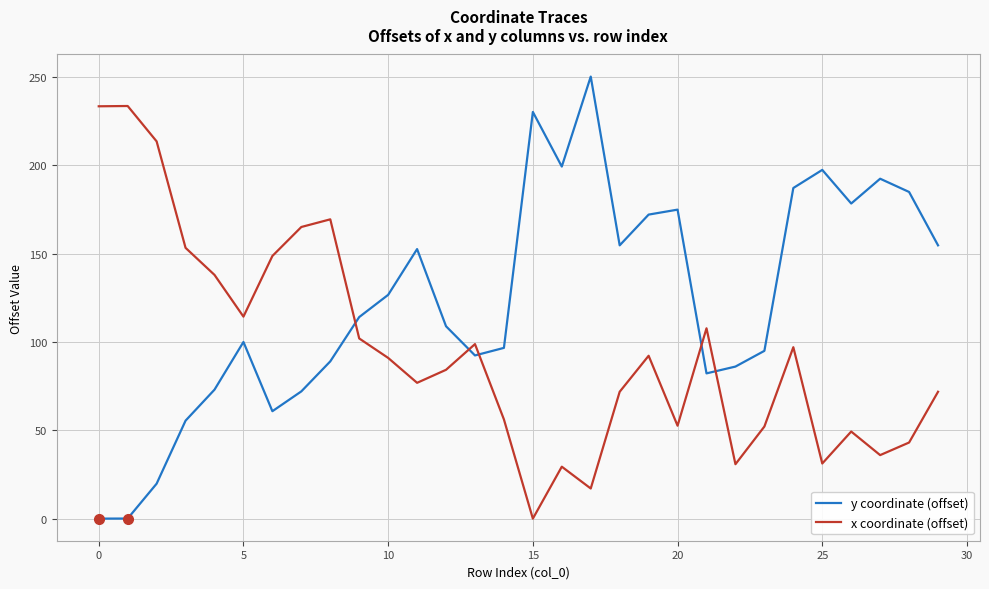

Which series has the largest range (max minus min)?

y coordinate (offset)